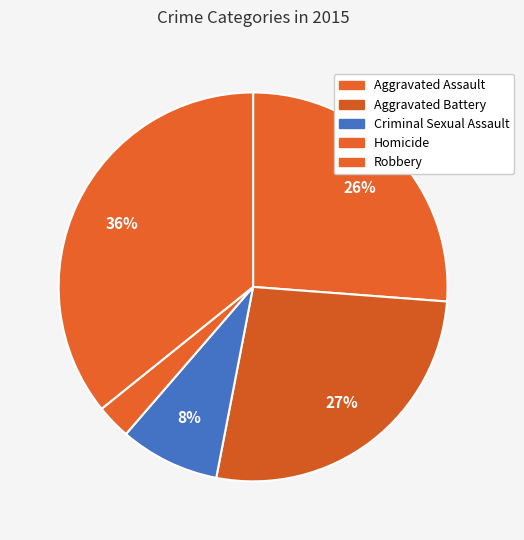

What percentage is the Aggravated Battery slice, to the nearest percent?

27%